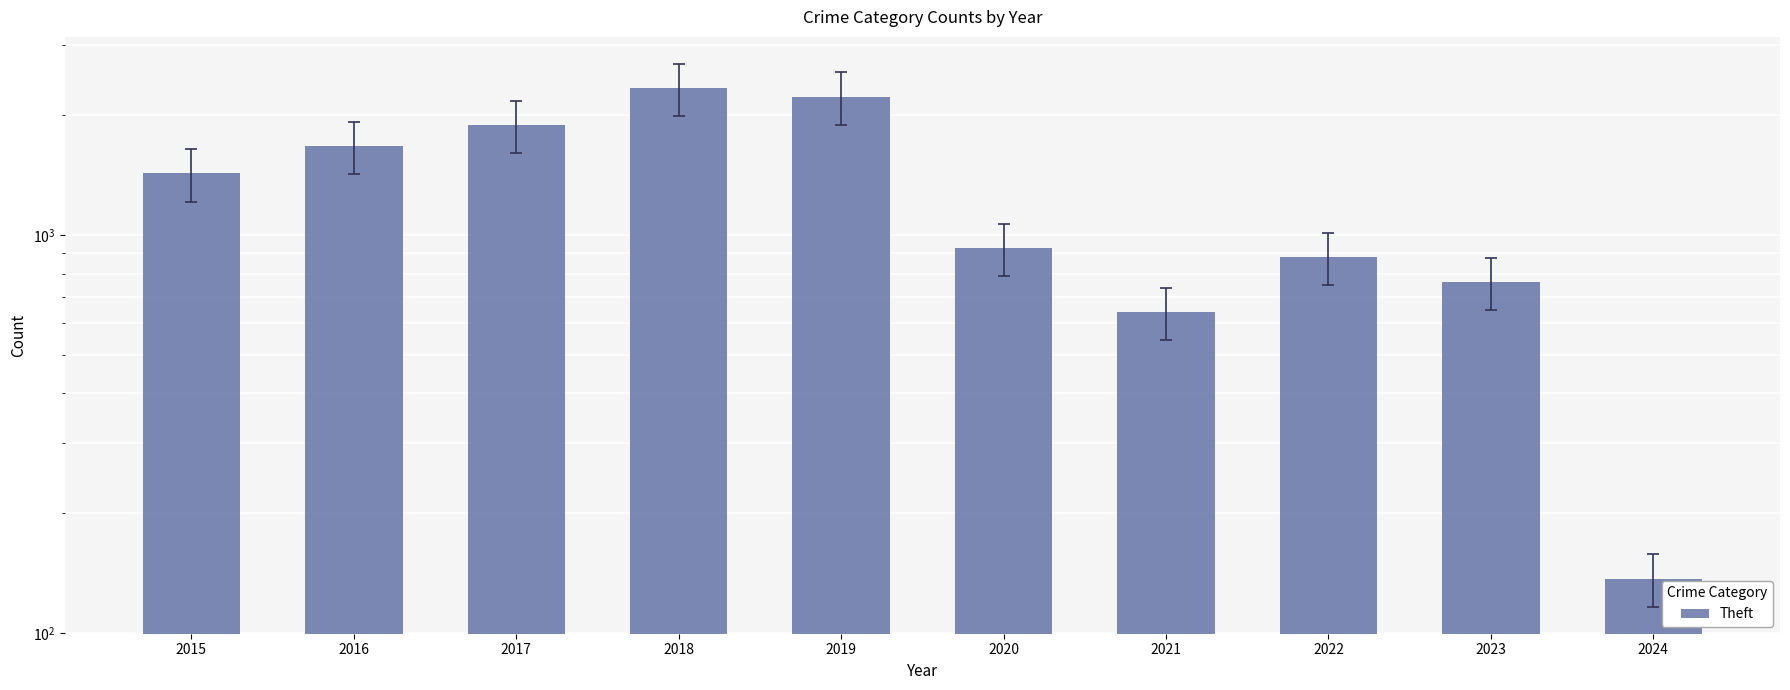

List the labels in order of value, largest first.

2018, 2019, 2017, 2016, 2015, 2020, 2022, 2023, 2021, 2024